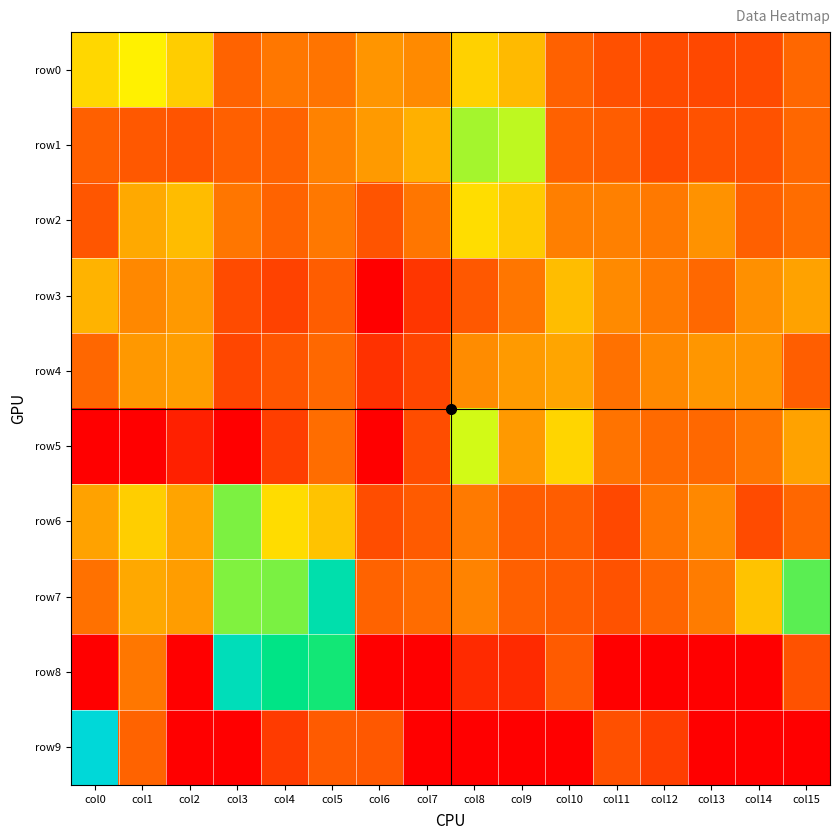

Between col3 and col15, which series saw the biggest shift?

row8